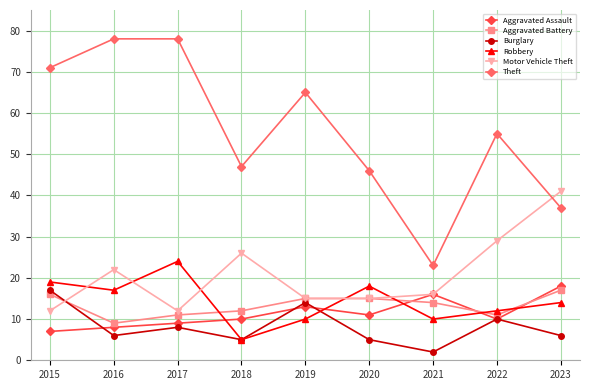

What is the value of the Aggravated Battery point at the 5th from the left?

15